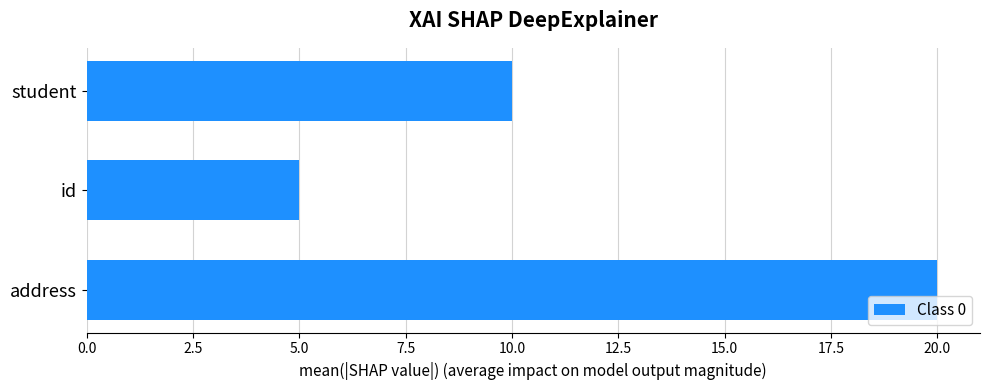

Where is the data nearest to the value 12?

student